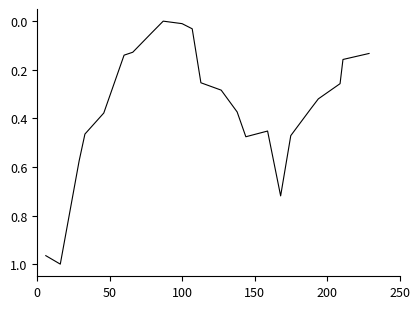

How many points are higher than both their immediate neighbors (excluding endpoints)?

3